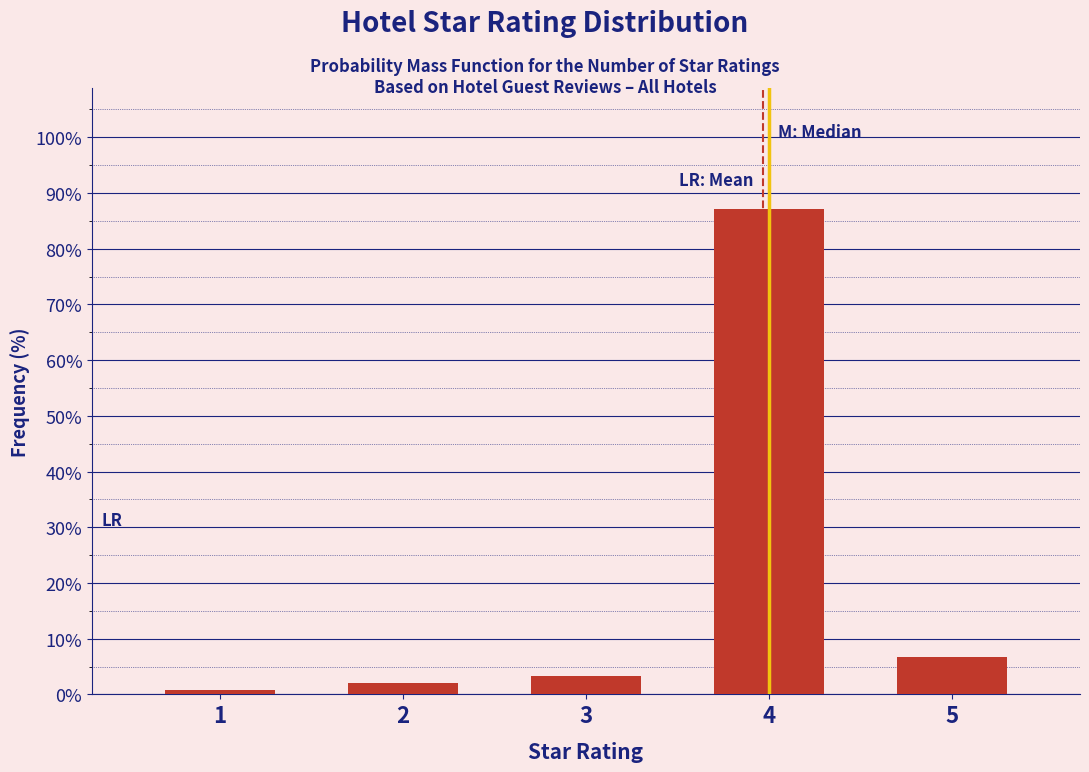

Reading left to right, extract all data points from this chart.

0.8	2.1	3.3	87.1	6.7